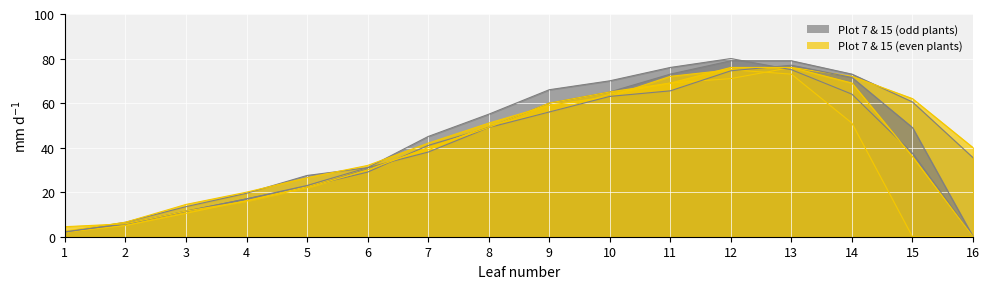

At which category is the sum across all series the highest?

13